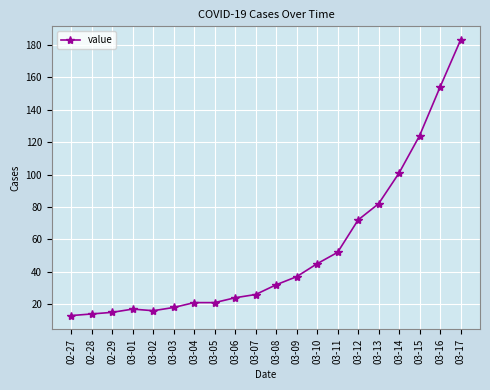

What is the label of the 13th point from the left?

03-10